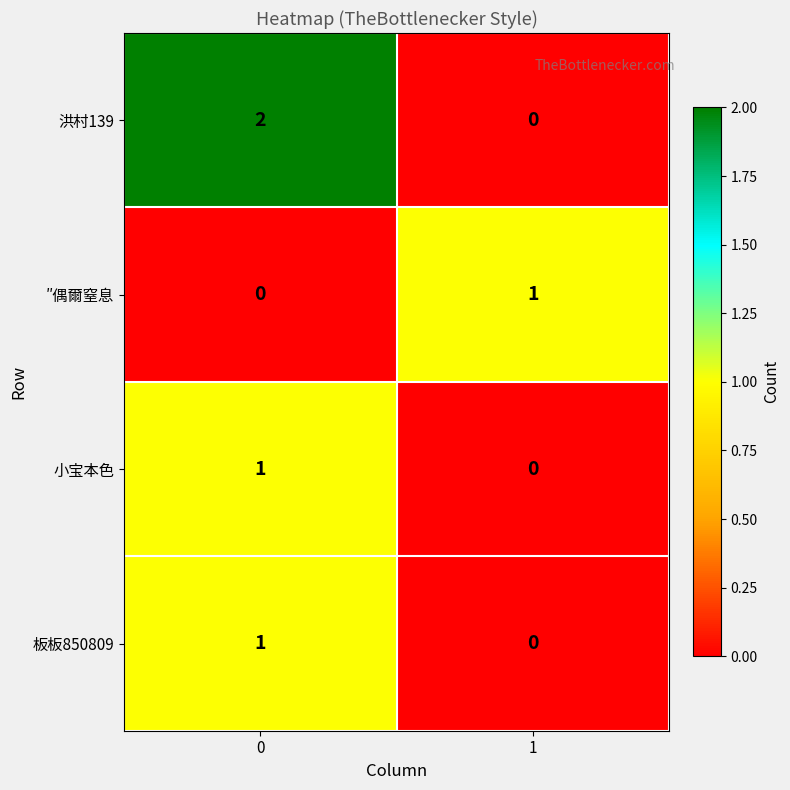

Rank the categories by 洪村139 value from lowest to highest.

1, 0